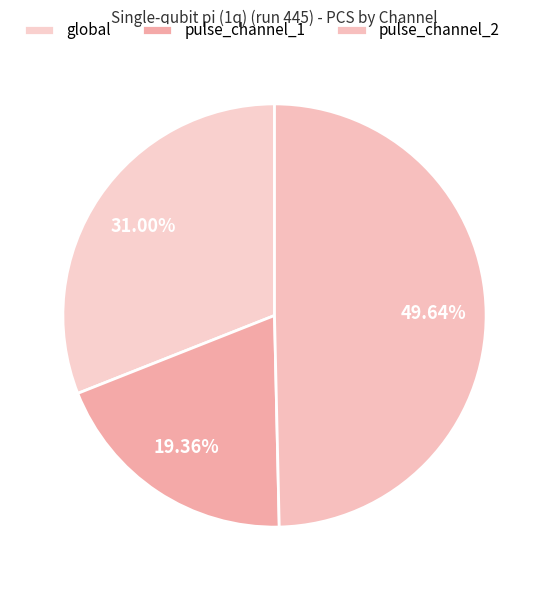

How many slices are in this pie chart?

3